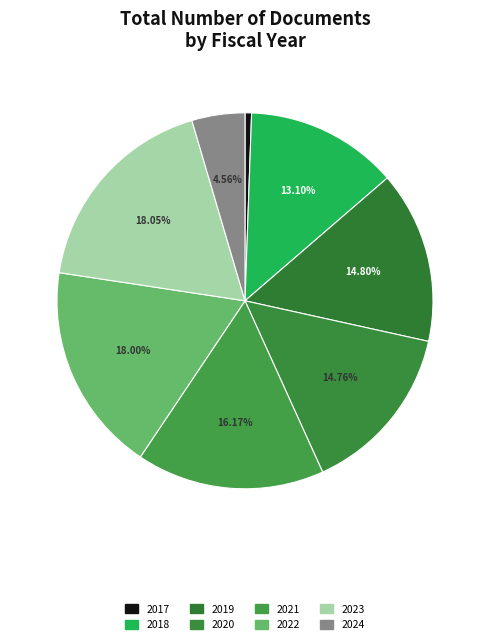

Is it true that 2021 is 30% of the pie?

False